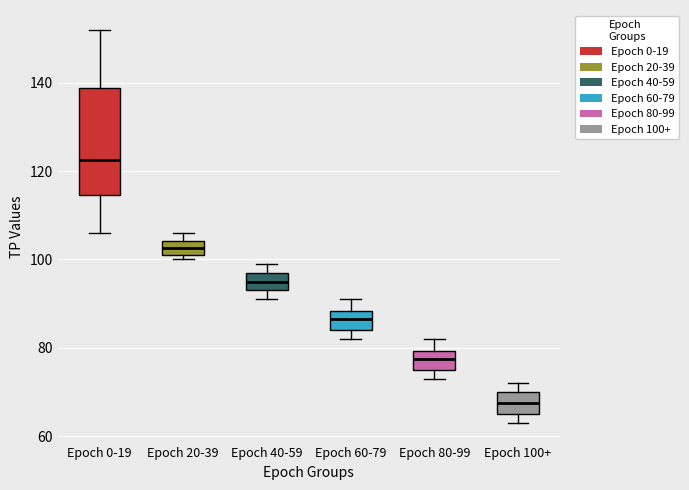

Where does the median line of the box for Epoch 100+ sit on the y-axis? The values are not printed on the chart, so give them approximately, as read against the axis.

68